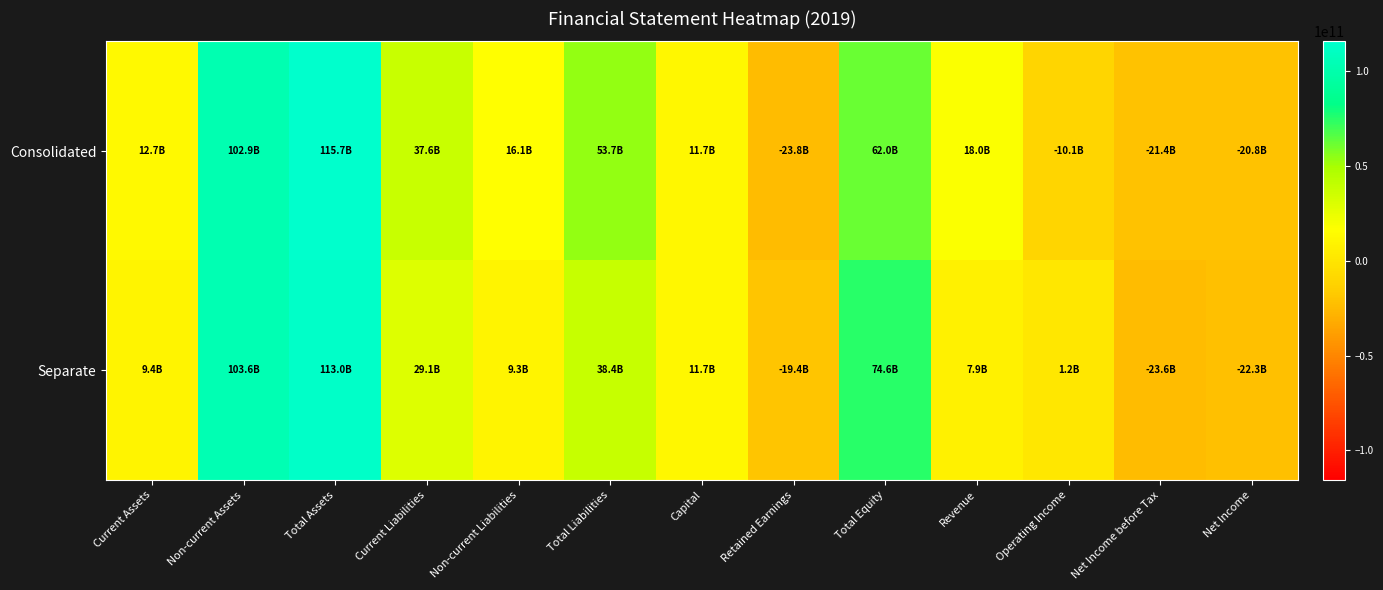

Which category has the lowest value across all series?

Retained Earnings